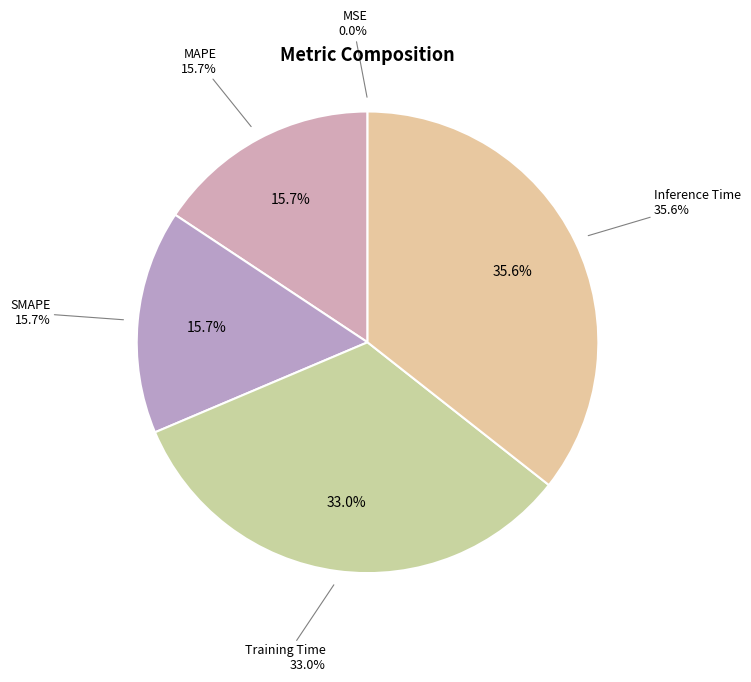

To the nearest percent, what is the combined percentage of MAPE and Inference Time?

51%